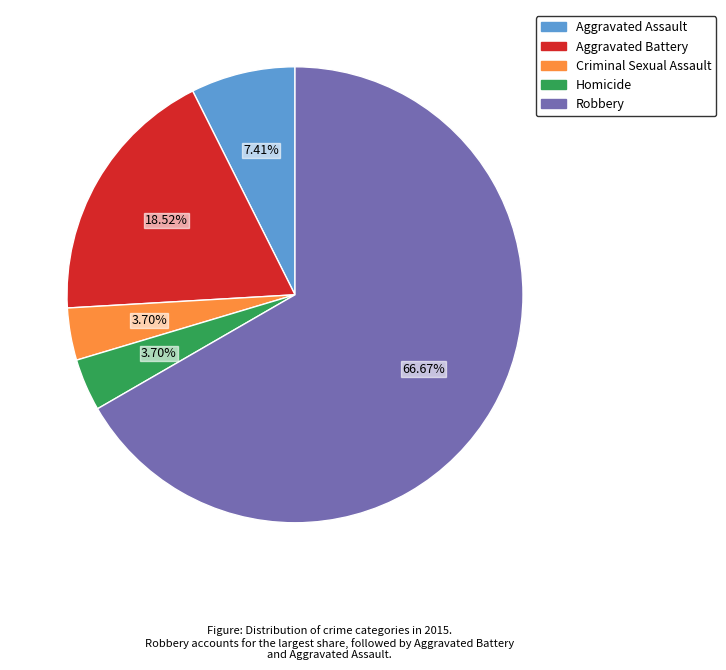

What is the majority slice?

Robbery